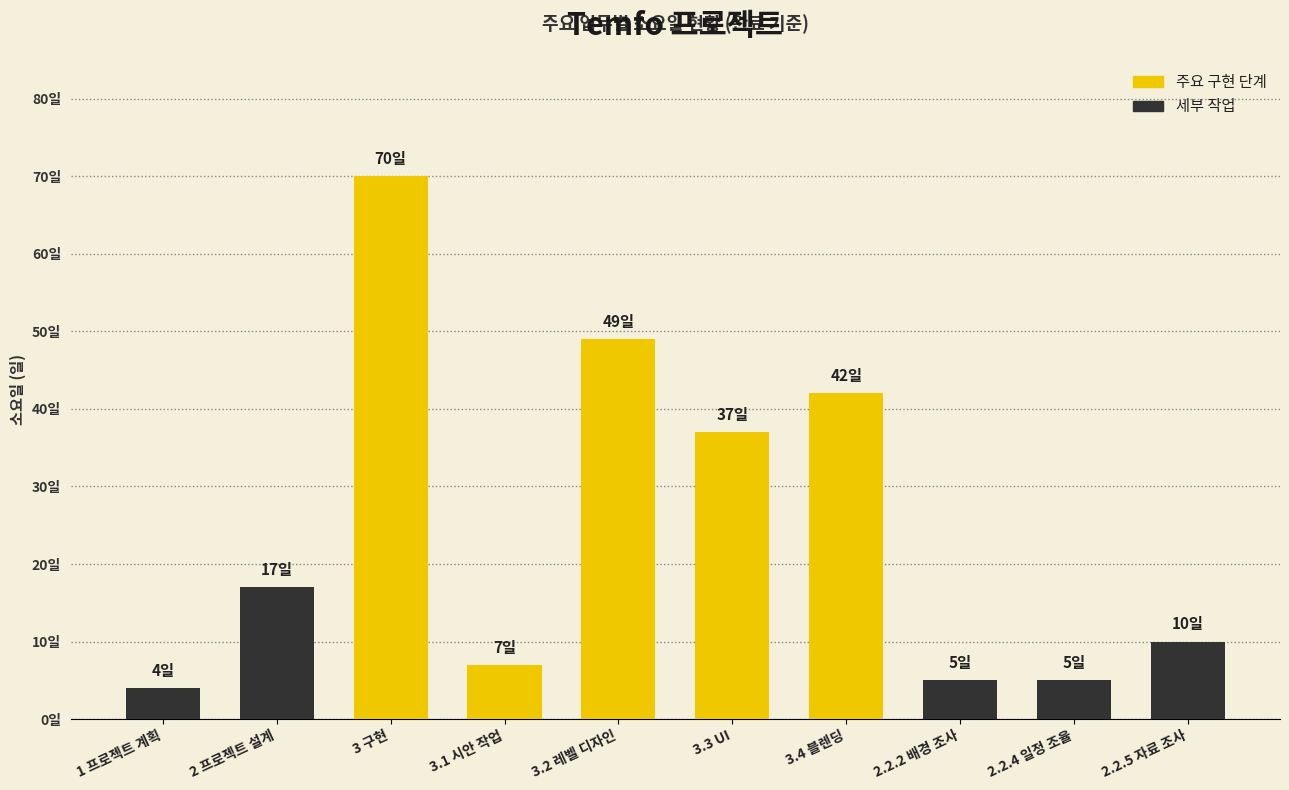

Rank the categories by value from highest to lowest.

3 구현, 3.2 레벨 디자인, 3.4 블렌딩, 3.3 UI, 2 프로젝트 설계, 2.2.5 자료 조사, 3.1 시안 작업, 2.2.2 배경 조사, 2.2.4 일정 조율, 1 프로젝트 계획